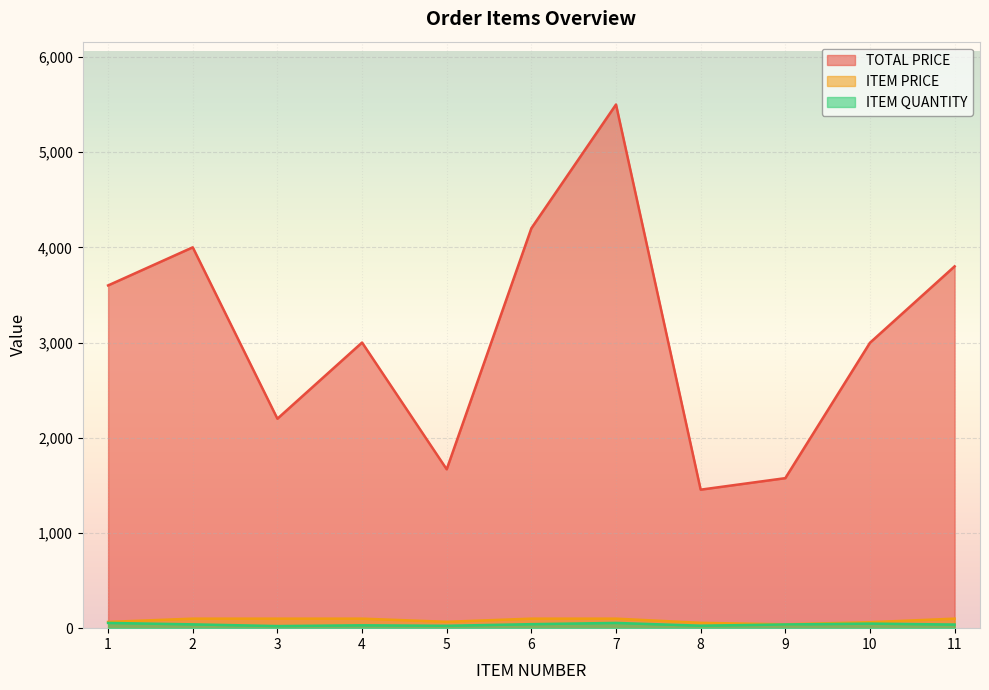

Is it true that ITEM PRICE equals 159.7 at 4?

False